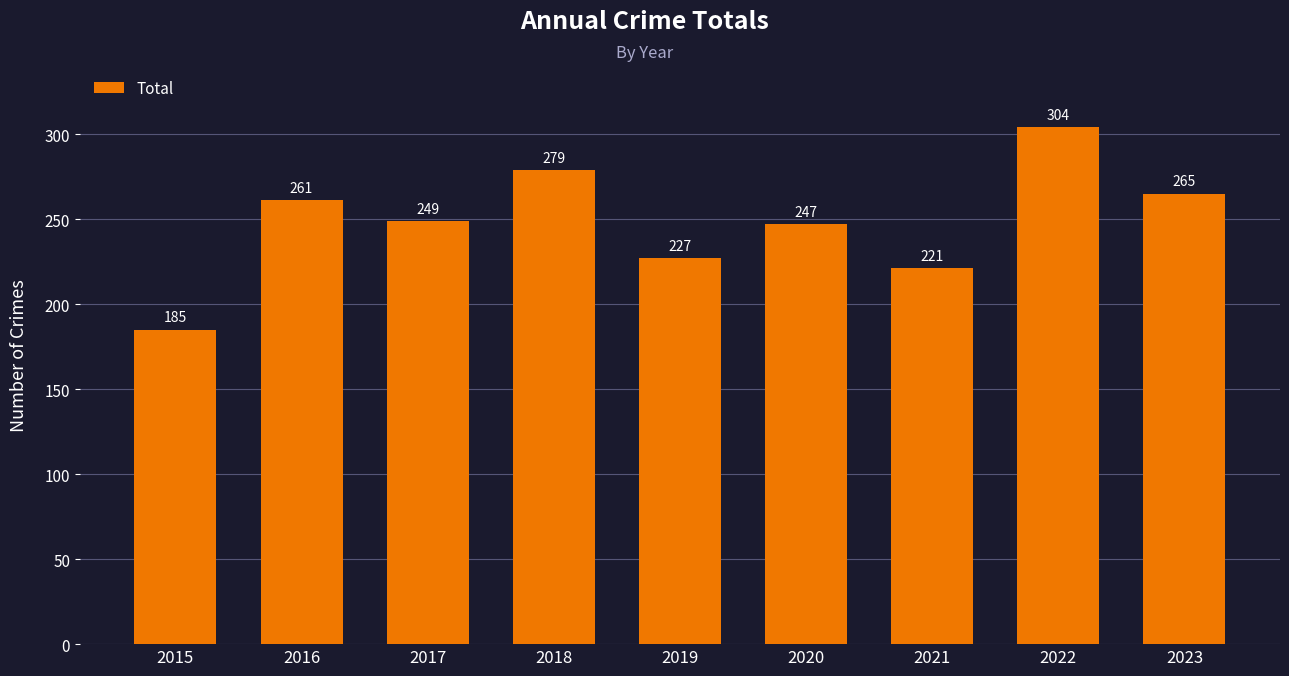

True or false: the data shows 265 at 2023.

True